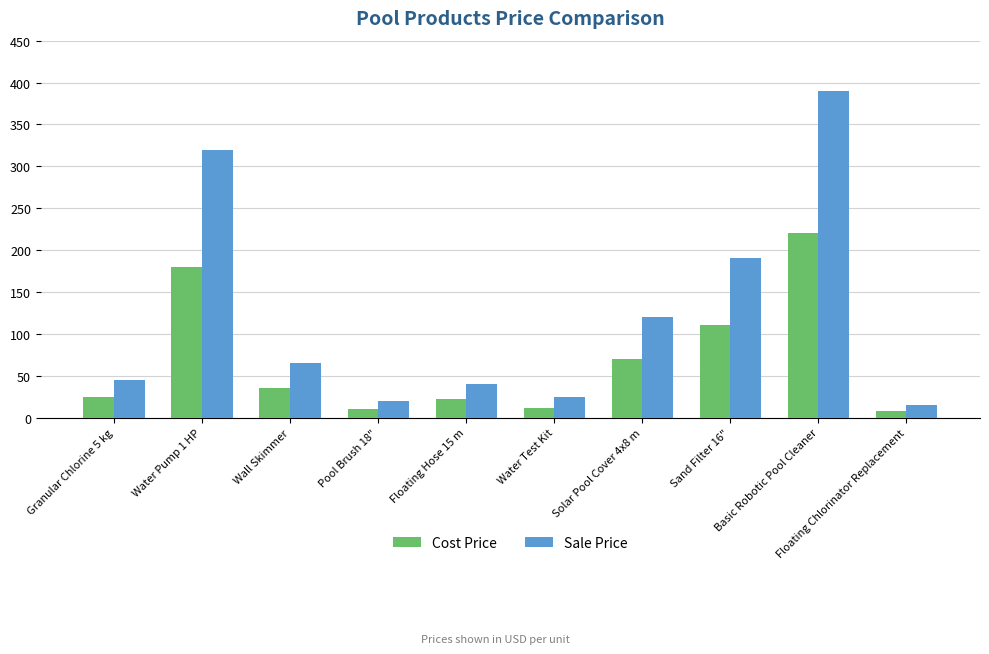

Reading left to right, transcribe all the data shown in this chart.

Cost Price: Granular Chlorine 5 kg=25	Water Pump 1 HP=180	Wall Skimmer=35	Pool Brush 18"=10	Floating Hose 15 m=22	Water Test Kit=12	Solar Pool Cover 4x8 m=70	Sand Filter 16"=110	Basic Robotic Pool Cleaner=220	Floating Chlorinator Replacement=8
Sale Price: Granular Chlorine 5 kg=45	Water Pump 1 HP=320	Wall Skimmer=65	Pool Brush 18"=20	Floating Hose 15 m=40	Water Test Kit=25	Solar Pool Cover 4x8 m=120	Sand Filter 16"=190	Basic Robotic Pool Cleaner=390	Floating Chlorinator Replacement=15